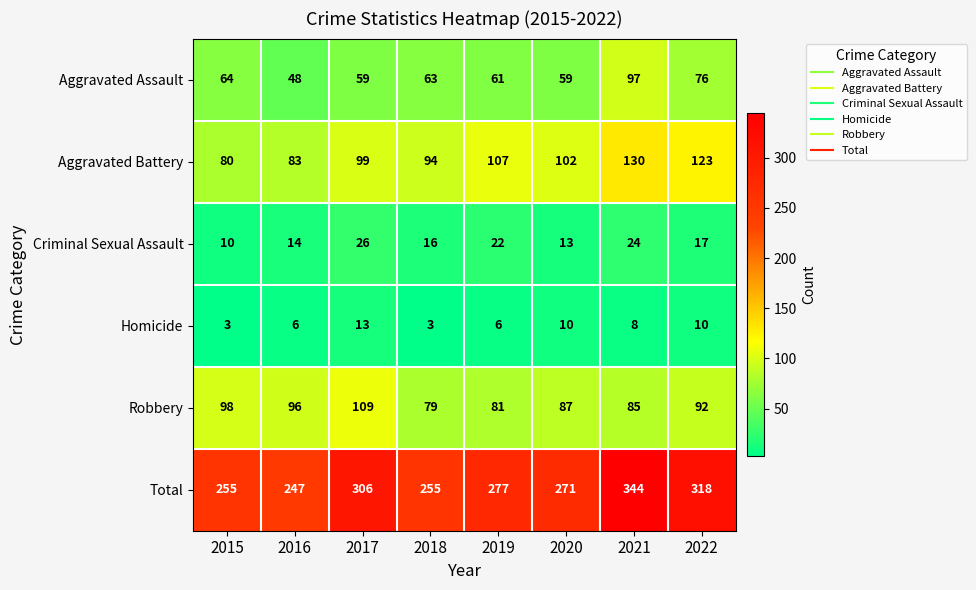

What is the difference between the highest and lowest values at 2016?

241